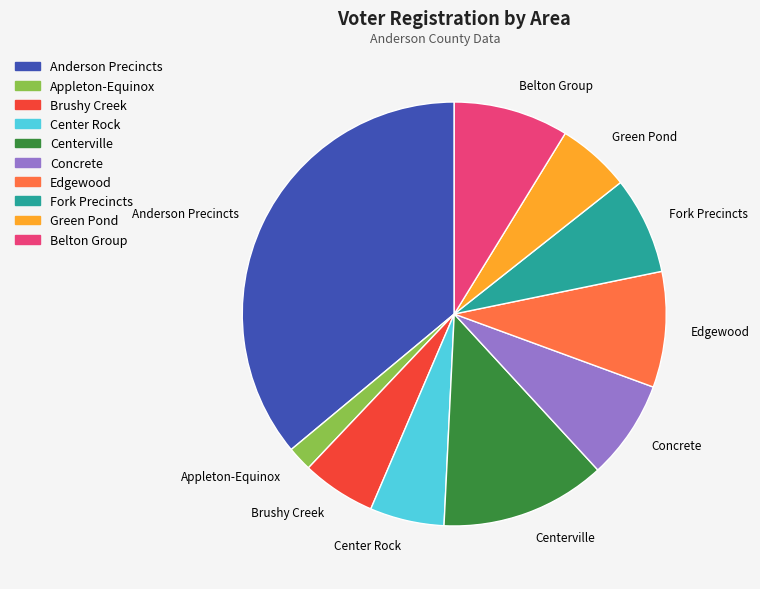

True or false: Centerville accounts for 13% of the total.

True